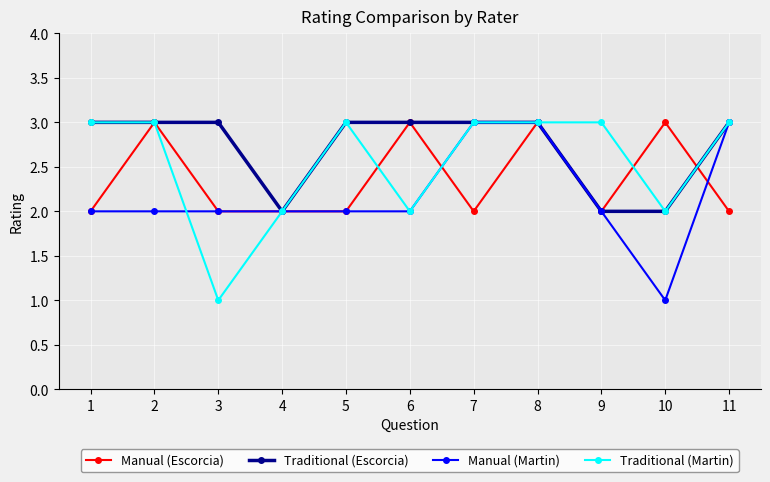

Reading right to left, transcribe all the data shown in this chart.

Manual (Escorcia): 2	3	2	3	2	3	2	2	2	3	2
Traditional (Escorcia): 3	2	2	3	3	3	3	2	3	3	3
Manual (Martin): 3	1	2	3	3	2	2	2	2	2	2
Traditional (Martin): 3	2	3	3	3	2	3	2	1	3	3